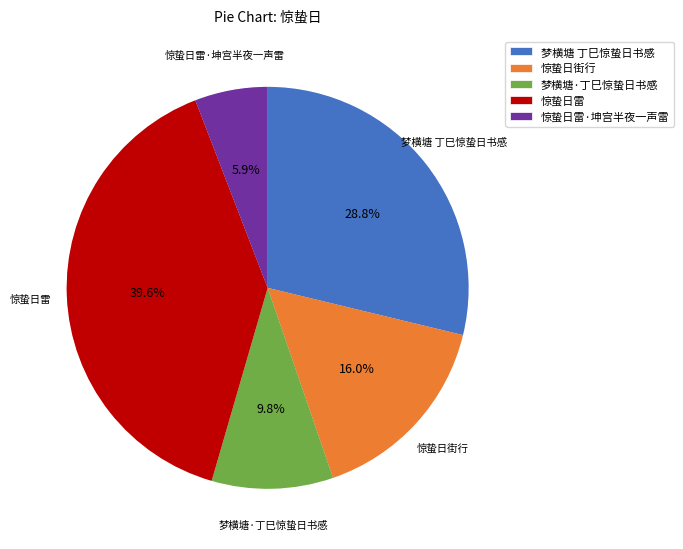

To the nearest percent, what is the average slice percentage?

20%